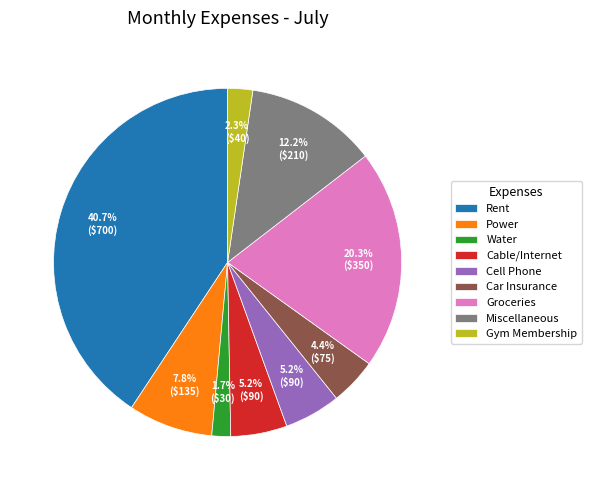

Does any single category account for the majority?

No